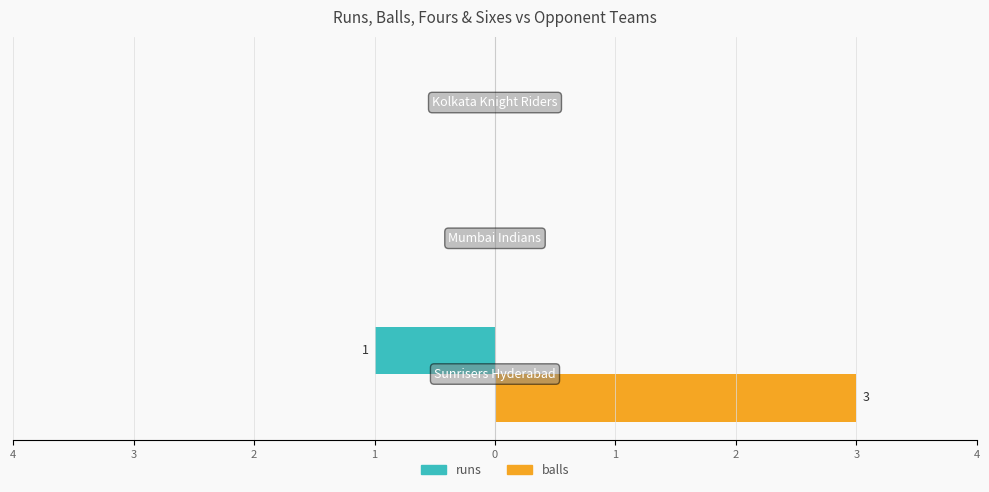

What are all the series names shown in the legend?

runs, balls